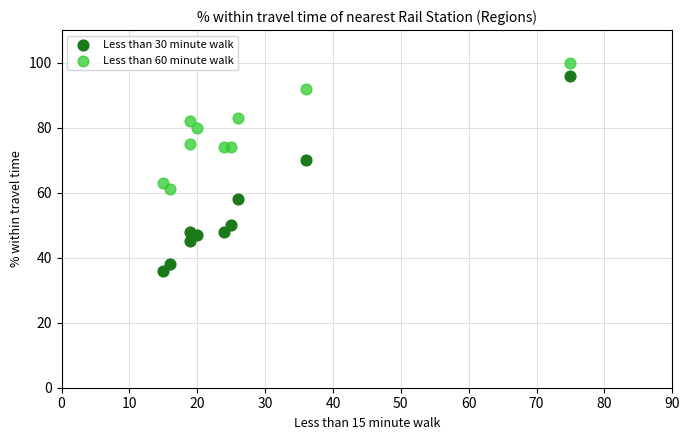

Which series has the widest spread of Y values?

Less than 30 minute walk